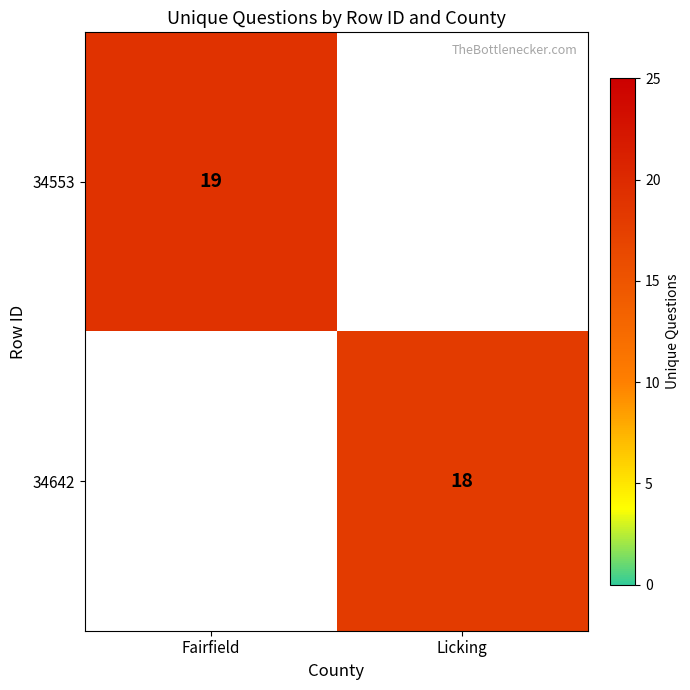

True or false: 34553 has a value of 33 at Fairfield.

False